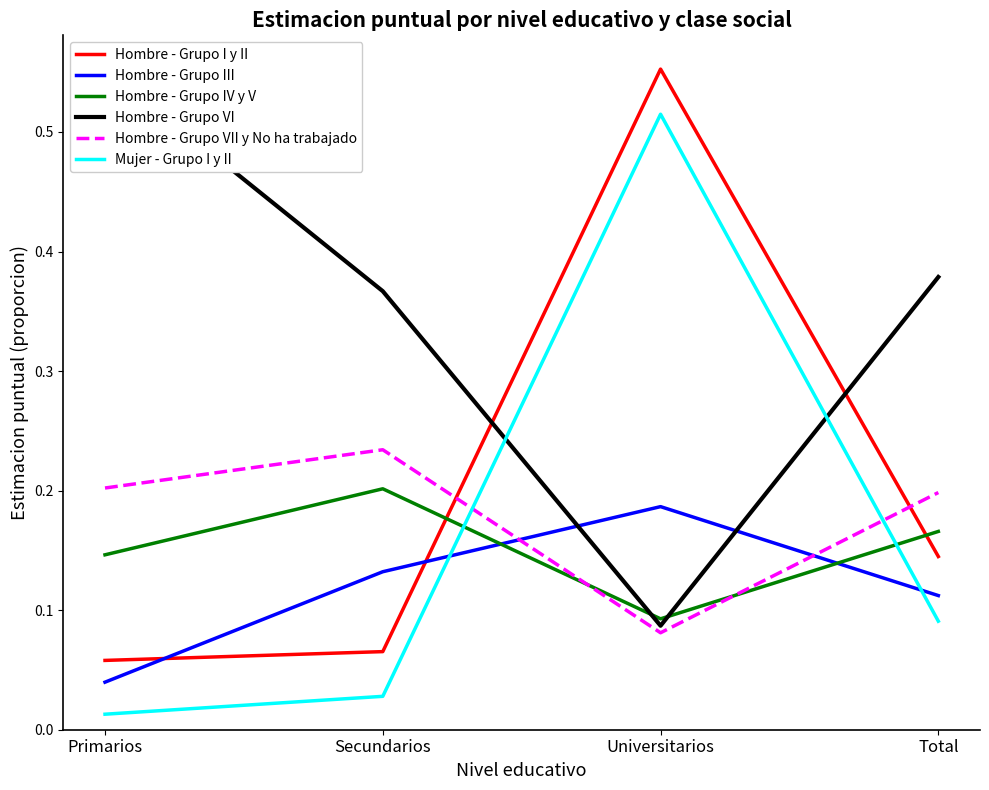

Reading left to right, list all the values displayed in this chart.

Hombre - Grupo I y II: Primarios=0.1	Secundarios=0.1	Universitarios=0.6	Total=0.1
Hombre - Grupo III: Primarios=0.0	Secundarios=0.1	Universitarios=0.2	Total=0.1
Hombre - Grupo IV y V: Primarios=0.1	Secundarios=0.2	Universitarios=0.1	Total=0.2
Hombre - Grupo VI: Primarios=0.6	Secundarios=0.4	Universitarios=0.1	Total=0.4
Hombre - Grupo VII y No ha trabajado: Primarios=0.2	Secundarios=0.2	Universitarios=0.1	Total=0.2
Mujer - Grupo I y II: Primarios=0.0	Secundarios=0.0	Universitarios=0.5	Total=0.1